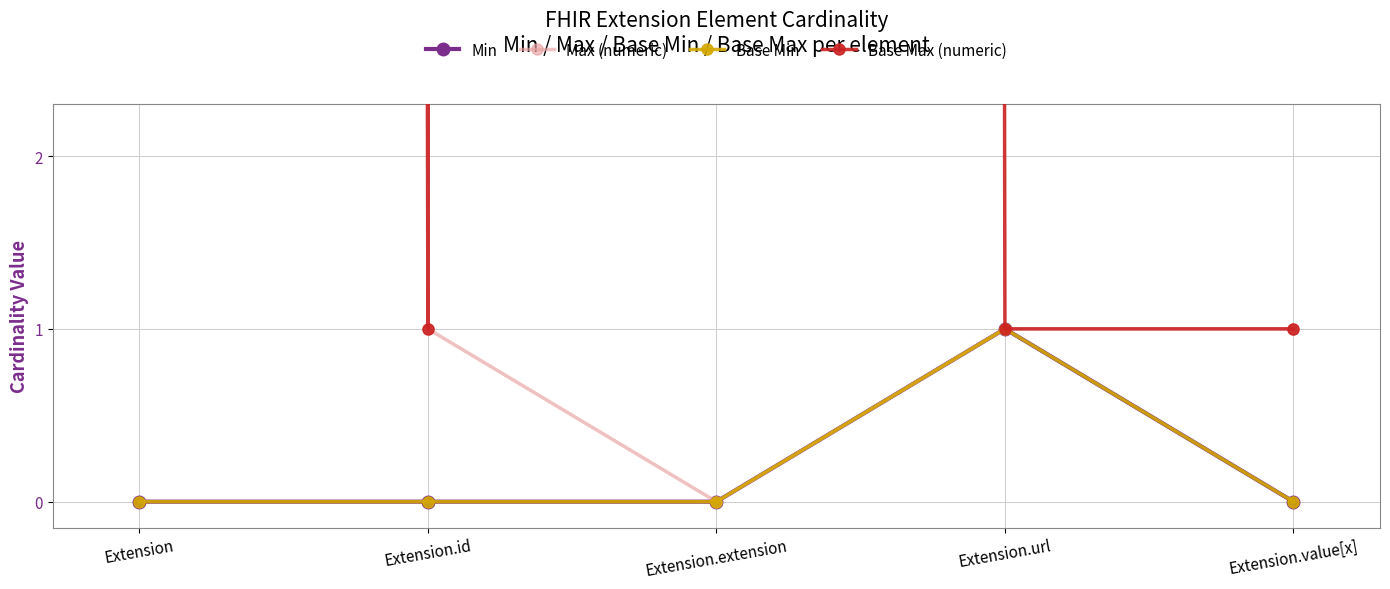

True or false: Min has more than 1 interior local peaks.

False